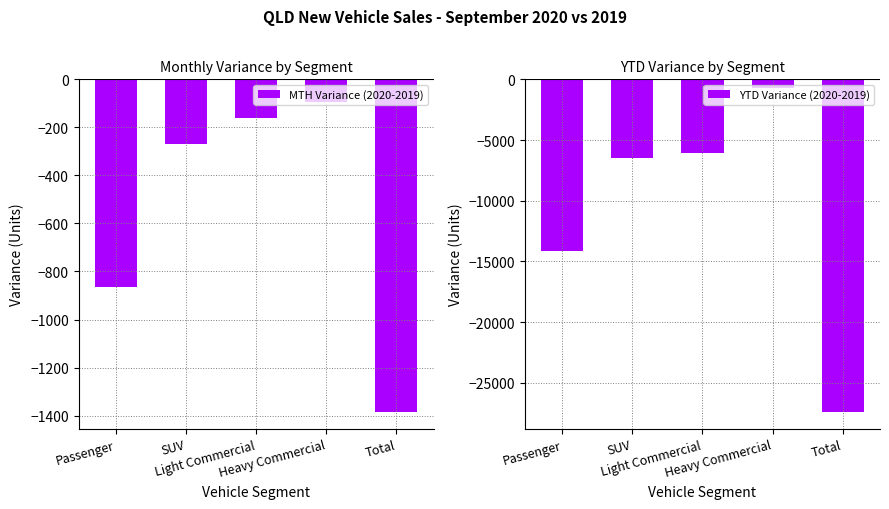

How many data points in MTH Variance (2020-2019) are less than -268?

2